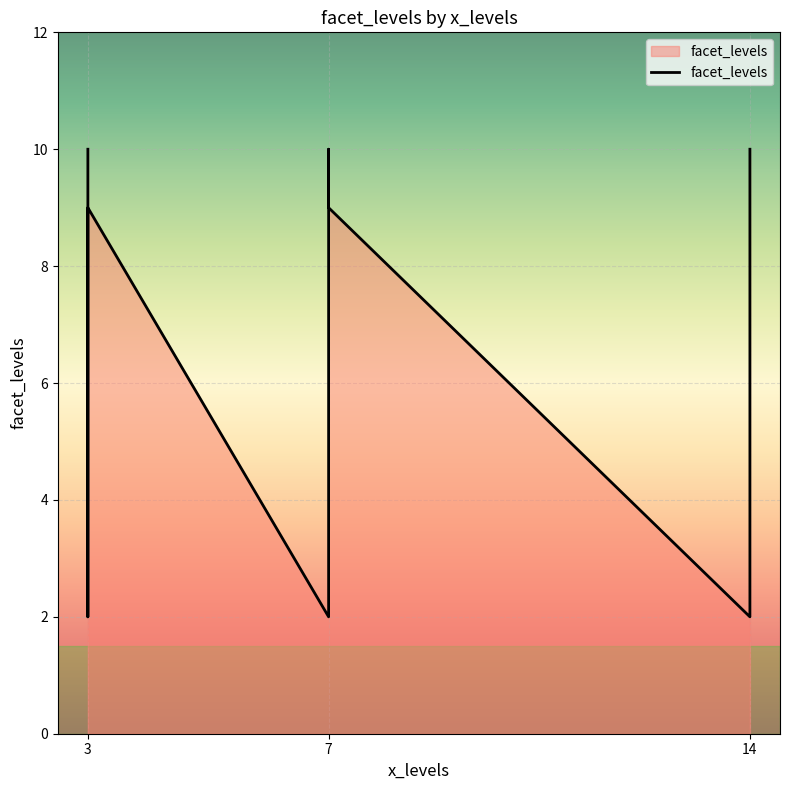

What is the difference between the values at 14 and 3?

8